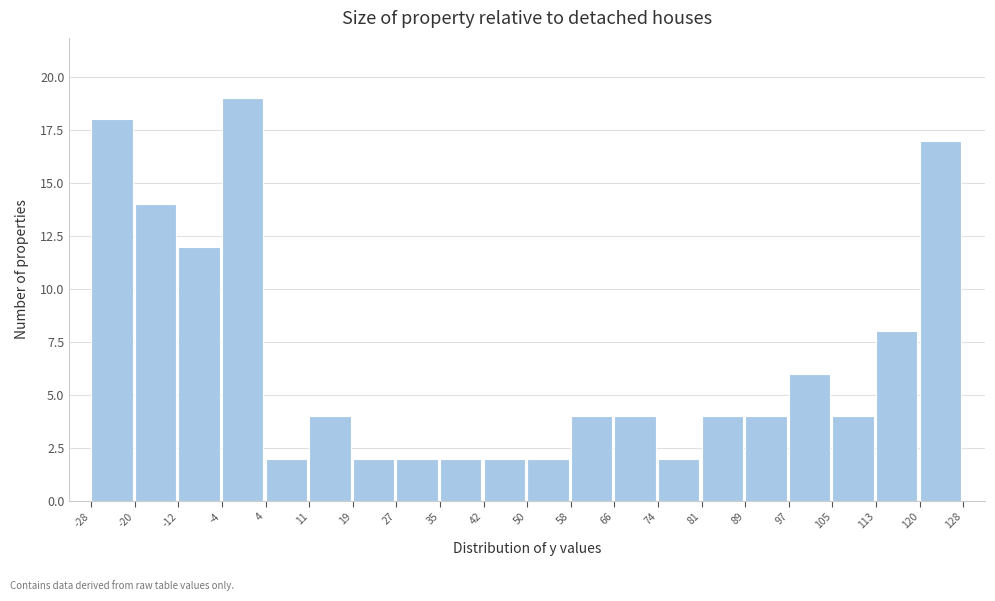

Reading left to right, transcribe this chart: for each bar, give the range it covers on the x-axis and its height. The values are not printed on the chart, so give them approximately, as read against the axis.

-28 to -20: 18
-20 to -12: 14
-12 to -4: 12
-4 to 4: 19
4 to 11: 2
11 to 19: 4
19 to 27: 2
27 to 35: 2
35 to 42: 2
42 to 50: 2
50 to 58: 2
58 to 66: 4
66 to 74: 4
74 to 81: 2
81 to 89: 4
89 to 97: 4
97 to 105: 6
105 to 113: 4
113 to 120: 8
120 to 128: 17